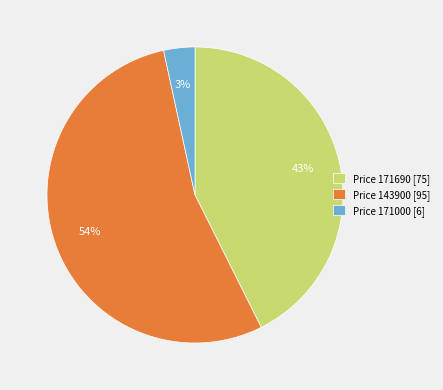

Rank the categories by value from lowest to highest.

Price 171000 [6], Price 171690 [75], Price 143900 [95]